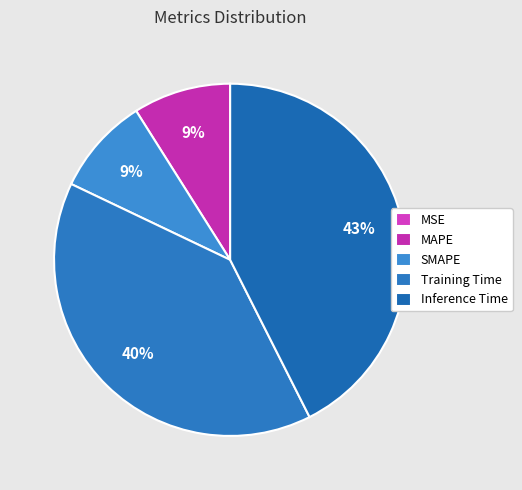

Which has a higher value, Inference Time or Training Time?

Inference Time